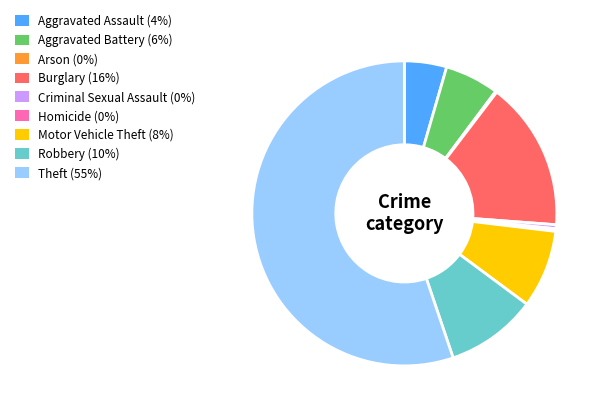

Does Theft (55%) account for over 50% of the chart?

Yes